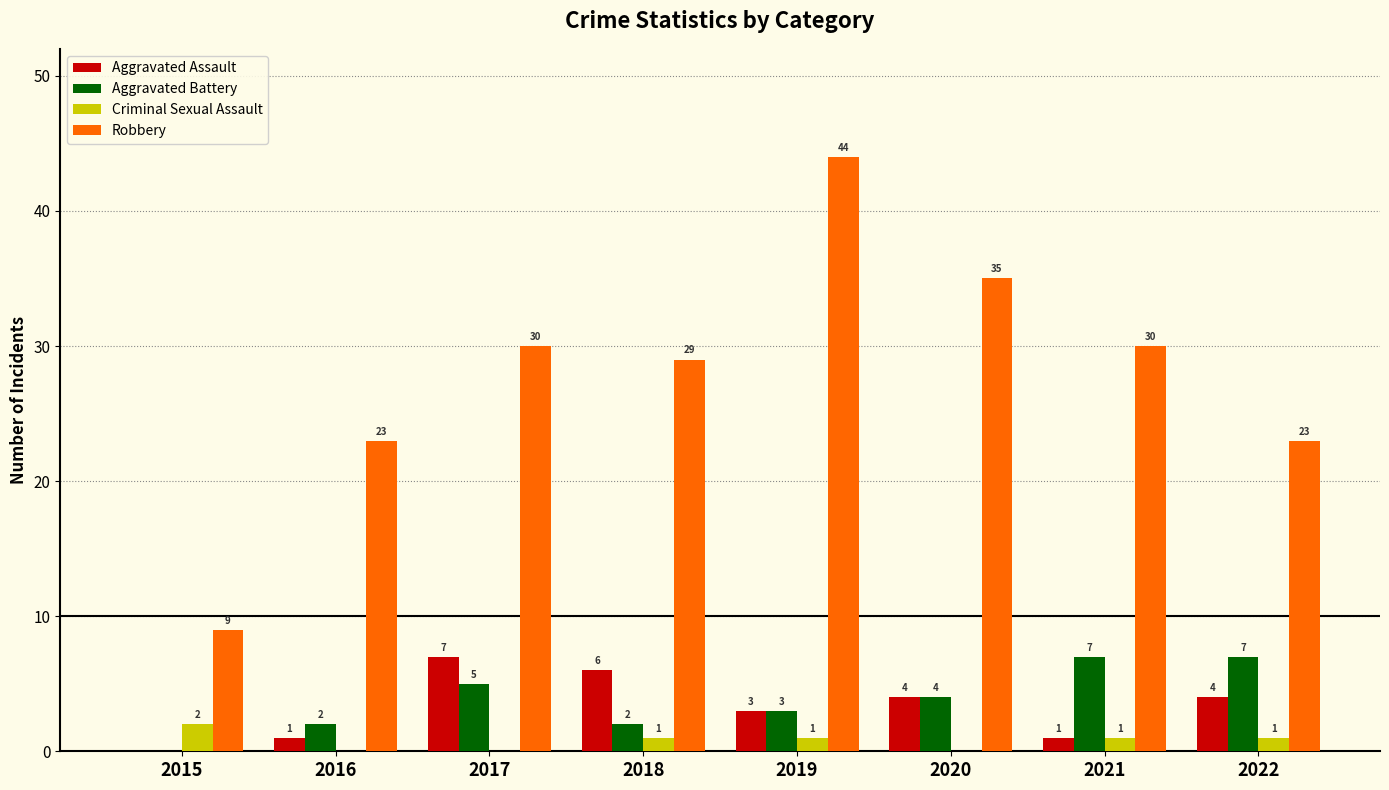

Is it true that Aggravated Battery equals 2 at 2018?

True